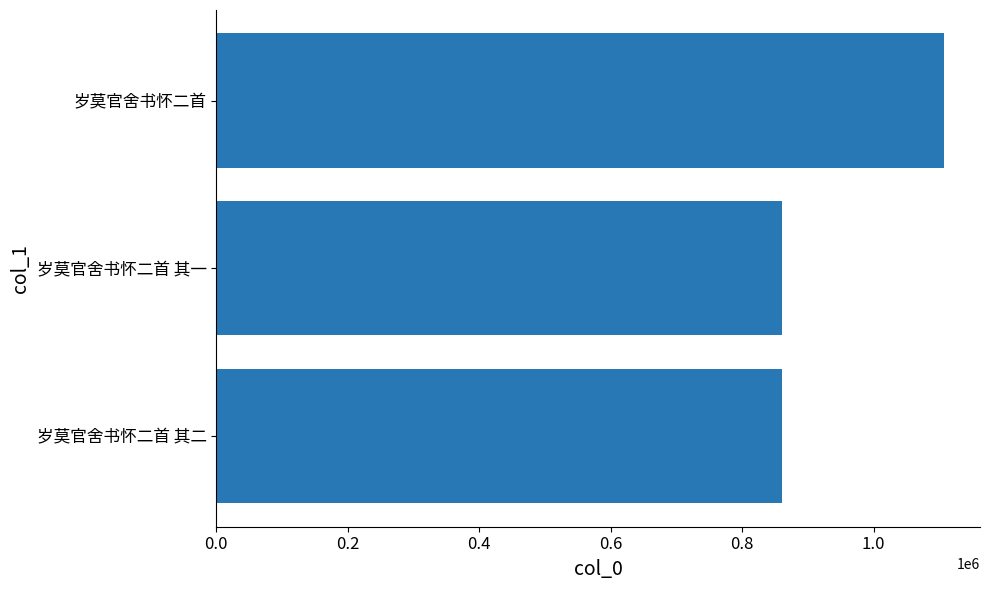

What is the difference between the values at 岁莫官舍书怀二首 其二 and 岁莫官舍书怀二首?

245163